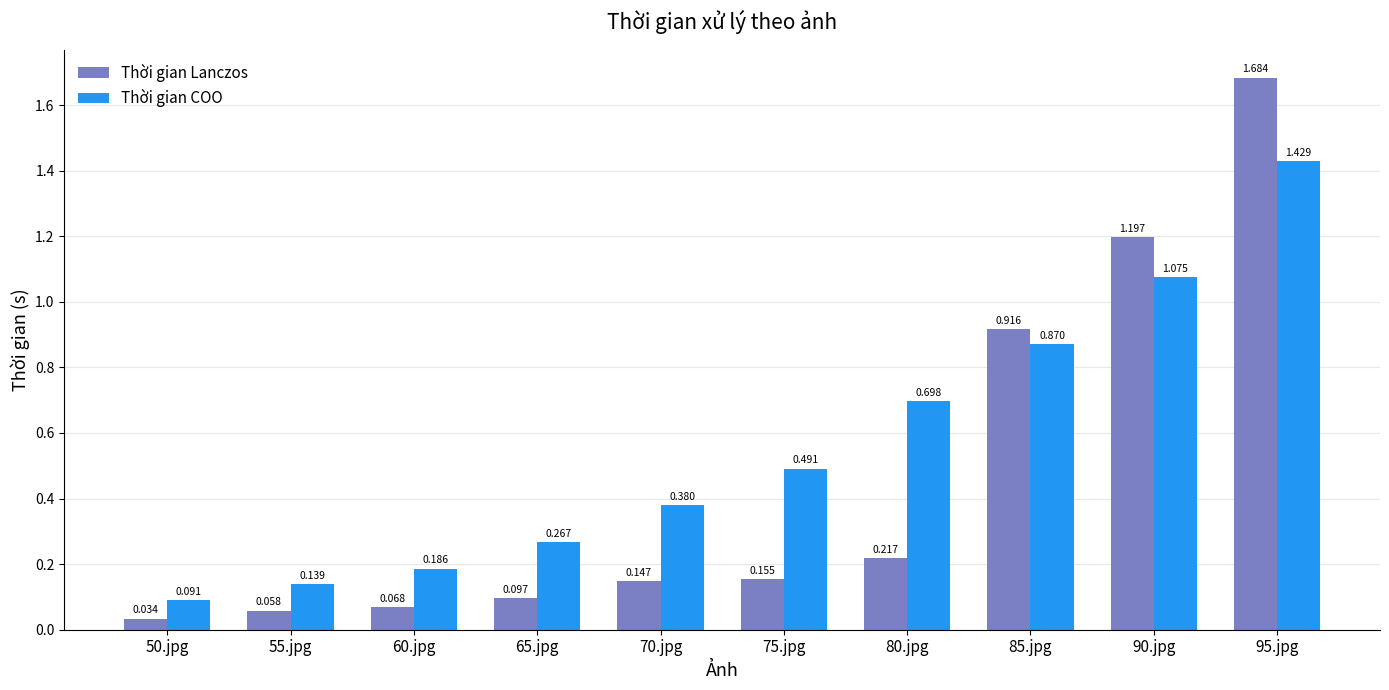

True or false: Thời gian Lanczos has a value of 0.5 at 95.jpg.

False